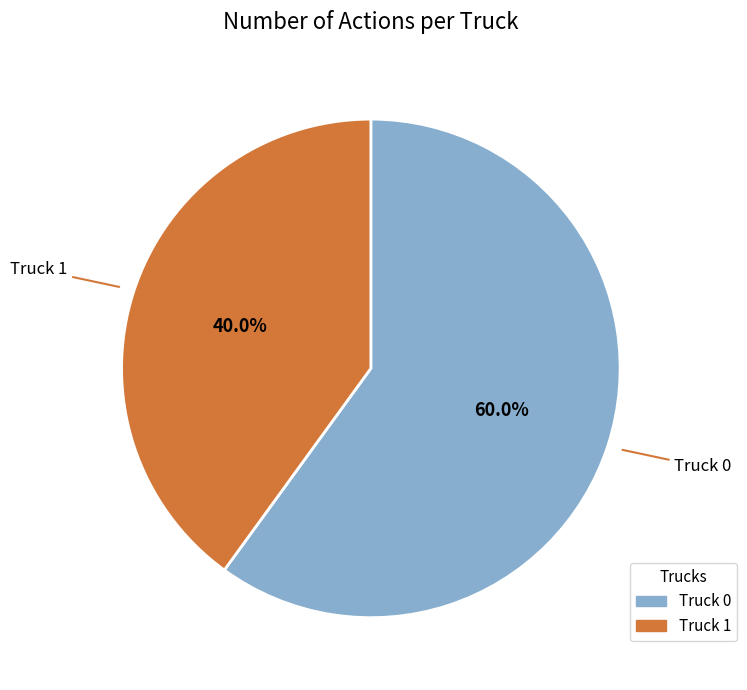

What is the ratio of the value at Truck 0 to the value at Truck 1?

1.5